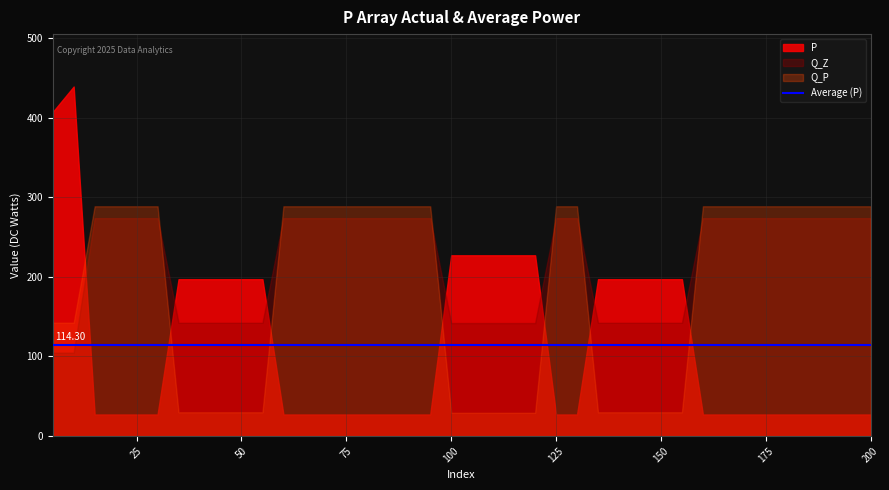

True or false: Q_P and P_Z intersect in this chart.

False